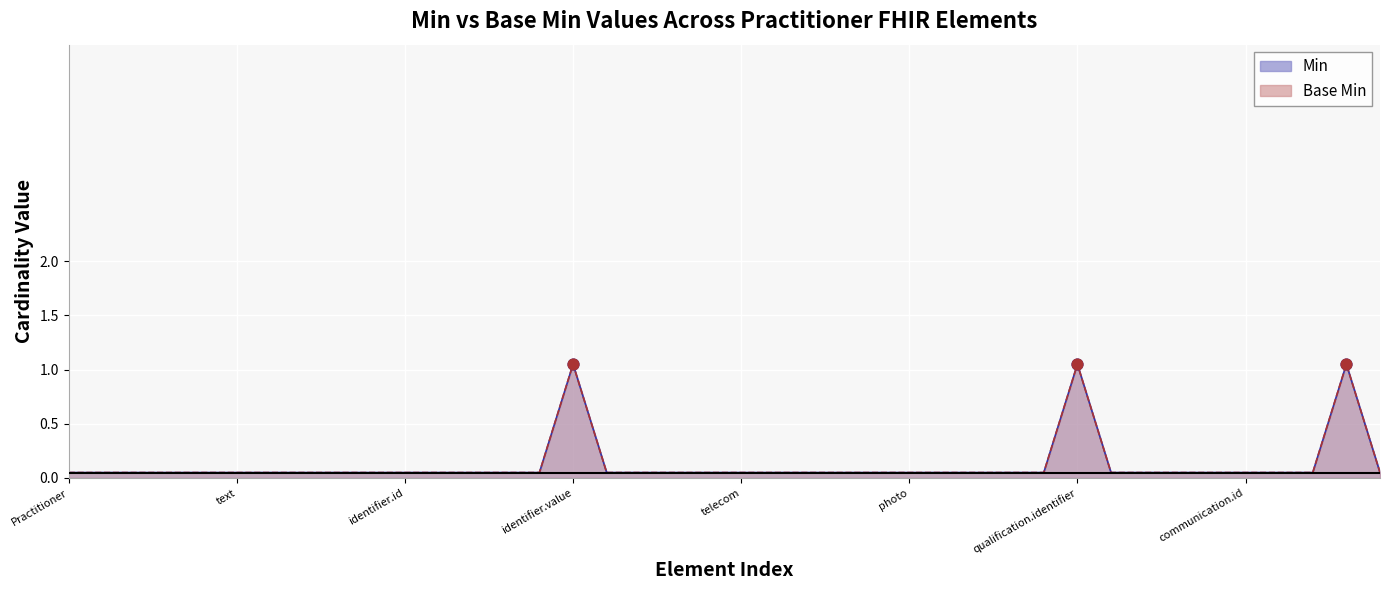

What are all the series names shown in the legend?

Min, Base Min